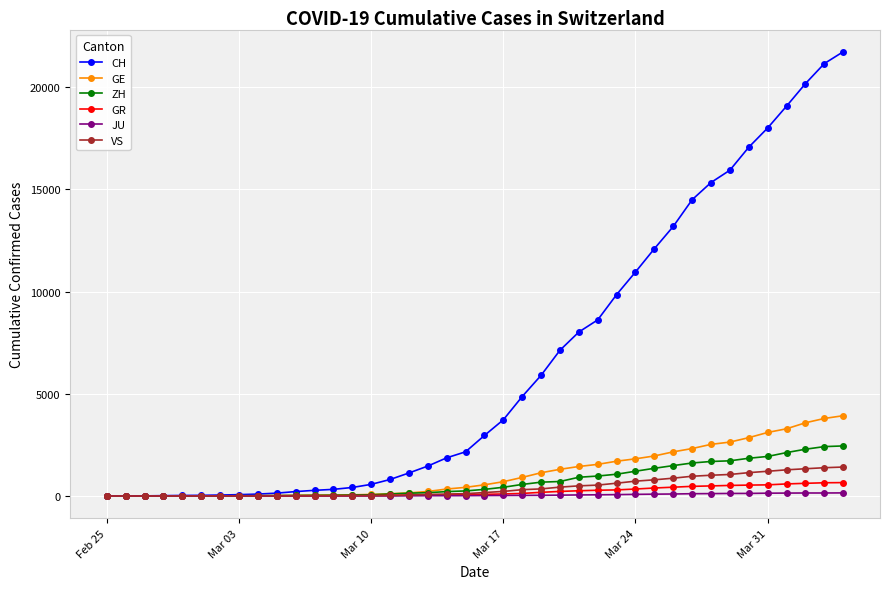

Which series has the largest total across all categories?

CH